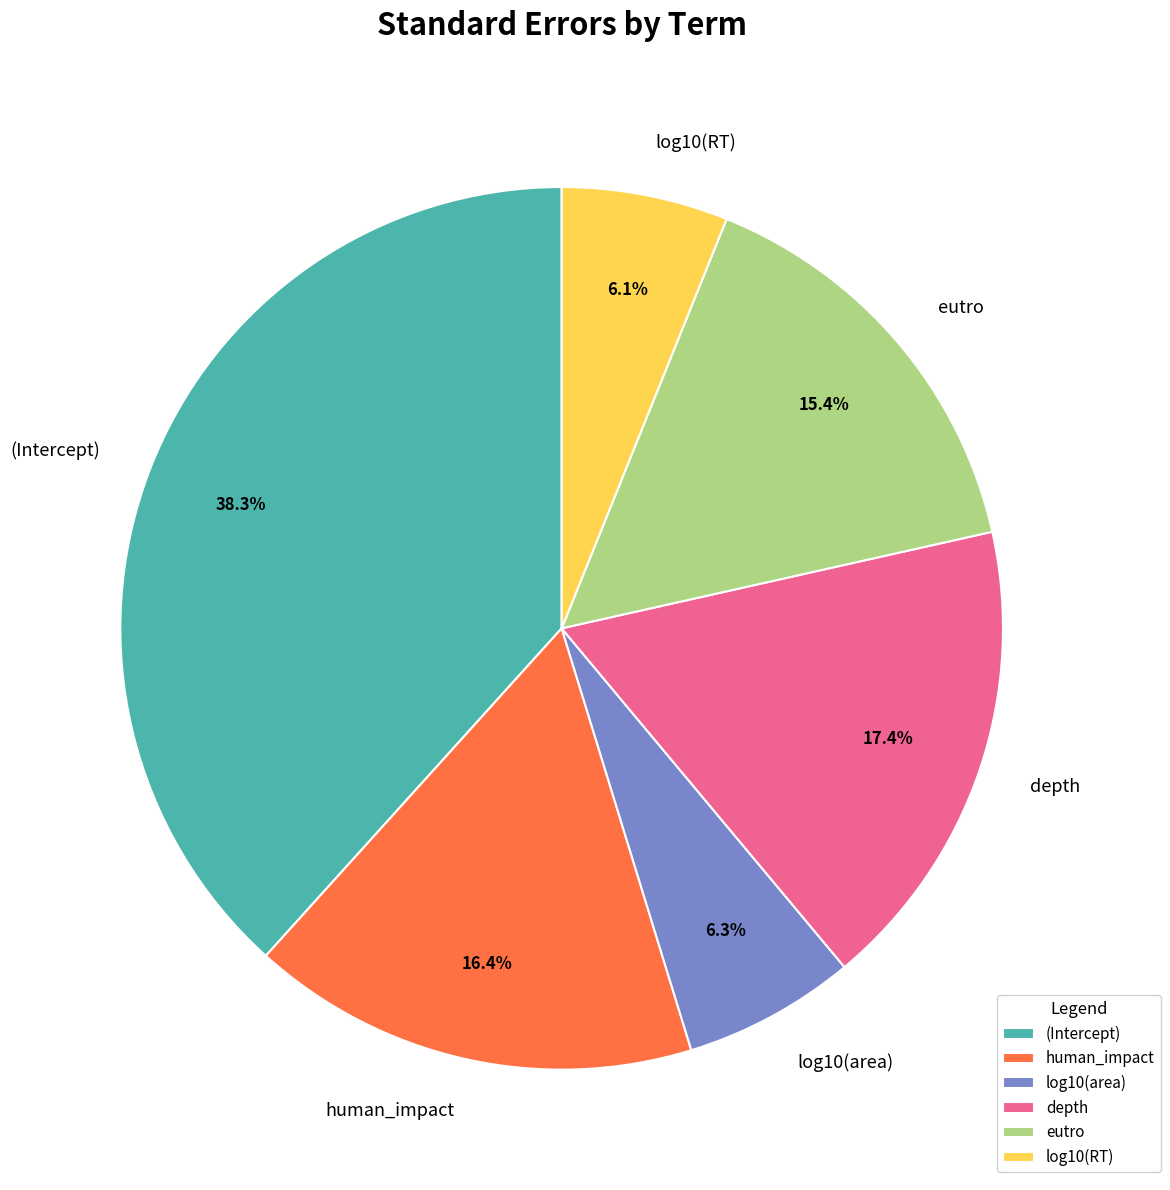

What portion of the pie excludes log10(RT)?

93.9%